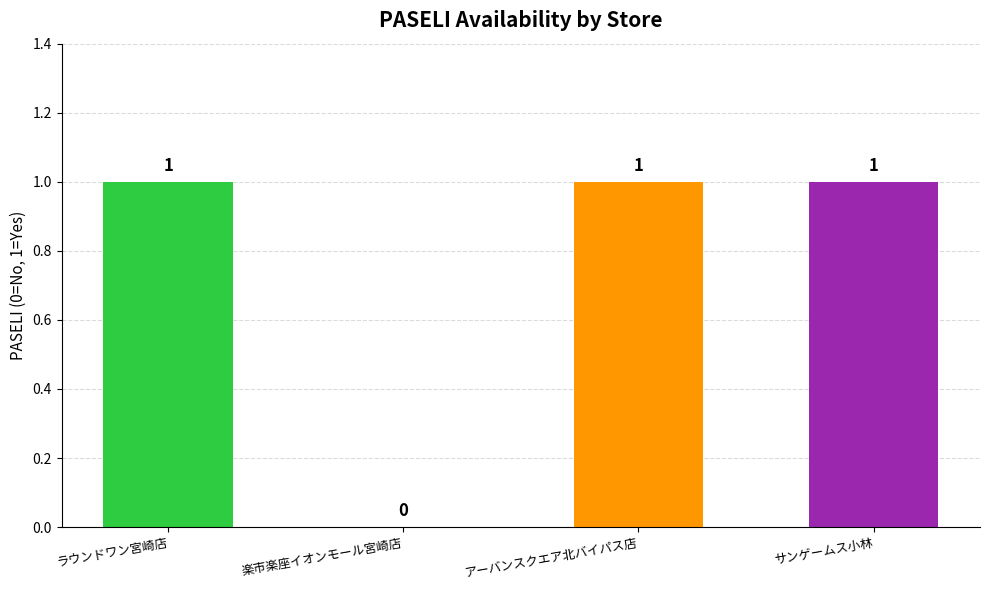

Reading right to left, transcribe all the data shown in this chart.

サンゲームス小林=1	アーバンスクエア北バイパス店=1	楽市楽座イオンモール宮崎店=0	ラウンドワン宮崎店=1